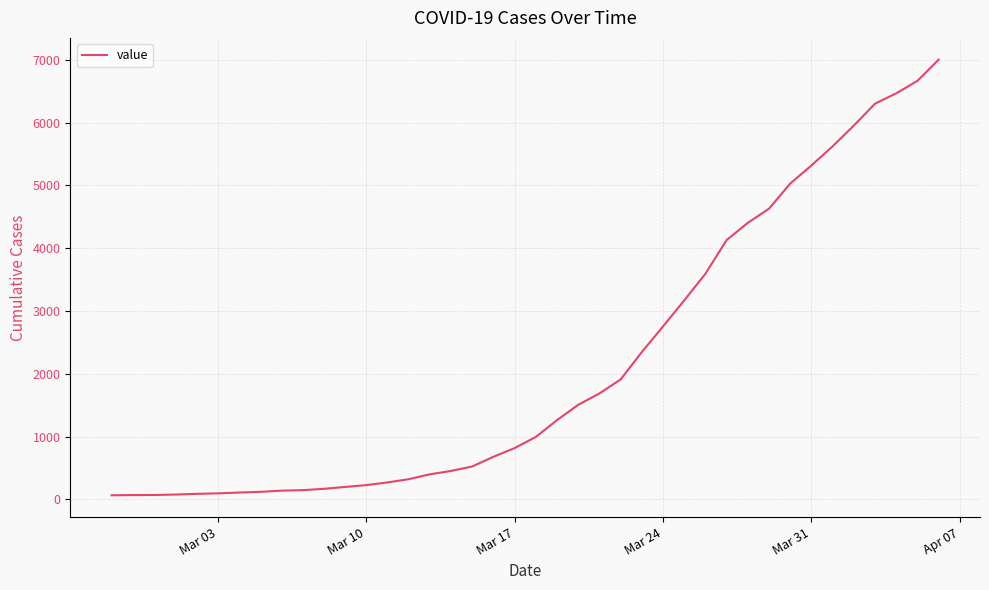

What is the greatest value displayed?

7004